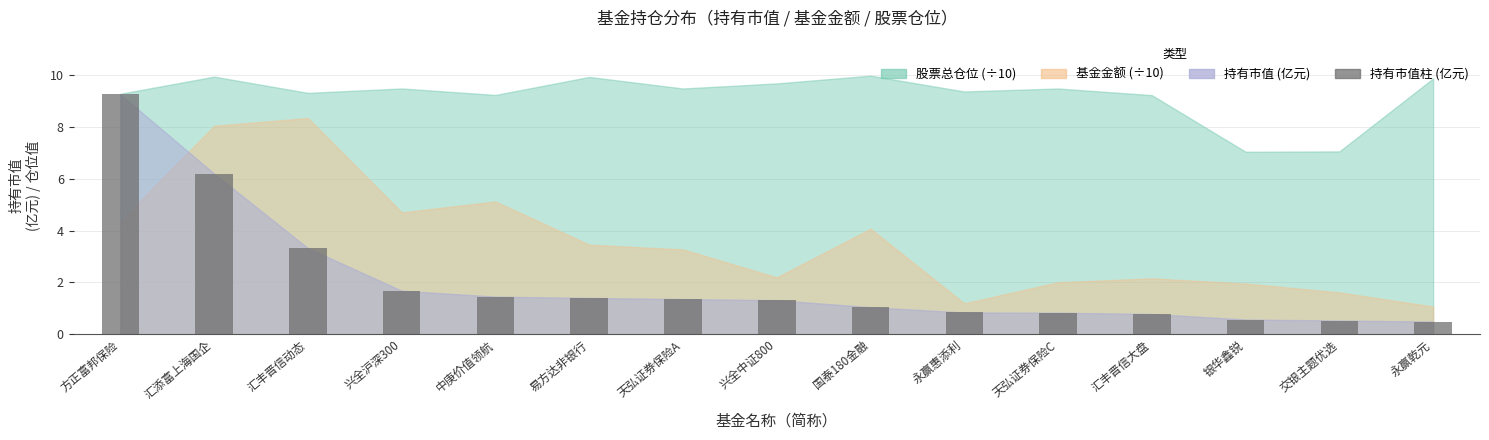

Approximately how many times larger is the value at 易方达非银行 compared to 汇丰晋信动态?

0.4